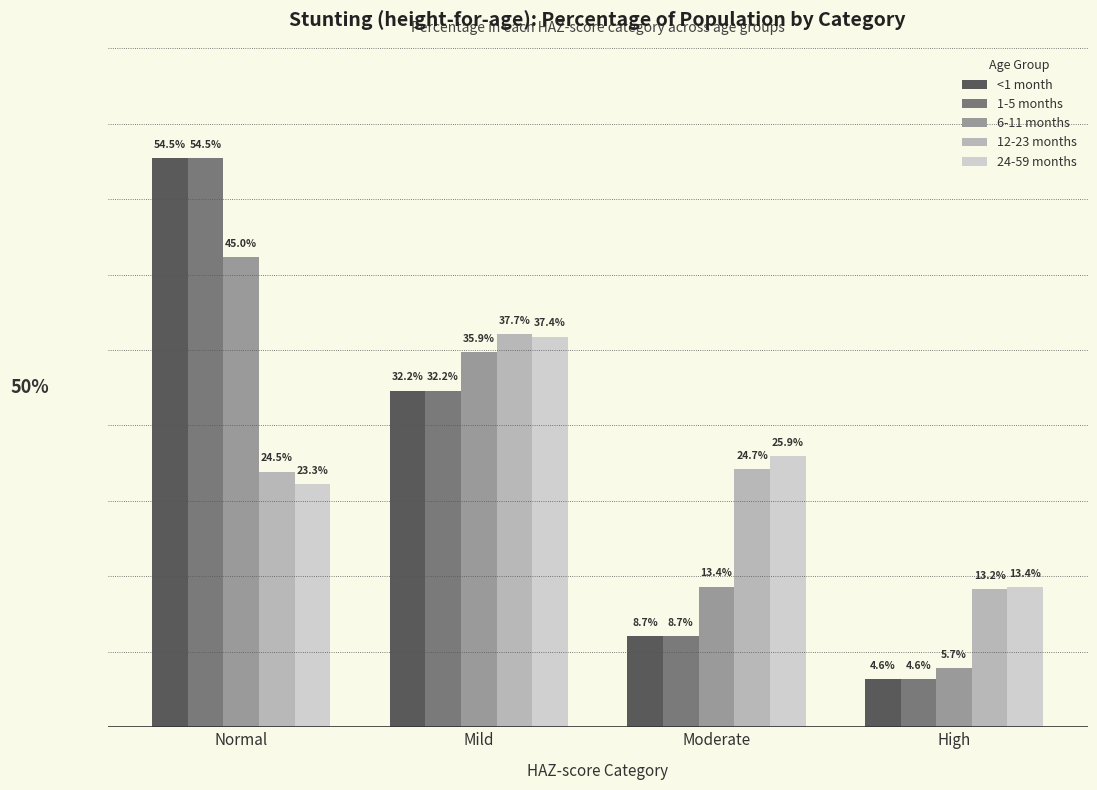

What position from the left is Normal?

1